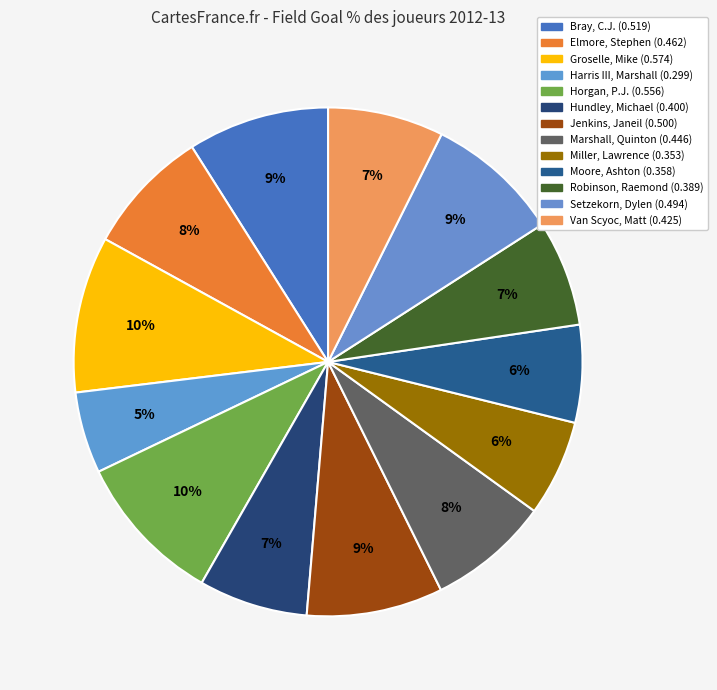

Is it true that Bray, C.J. is 21% of the pie?

False